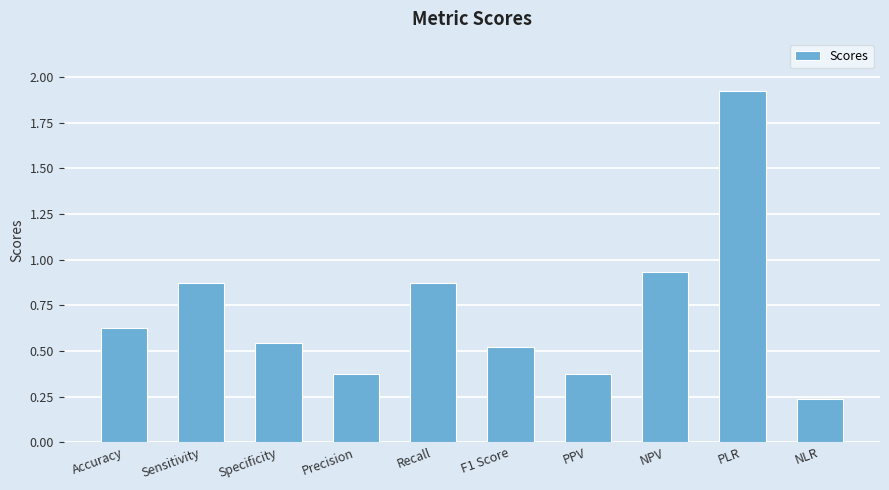

What is the label of the 4th bar from the right?

PPV